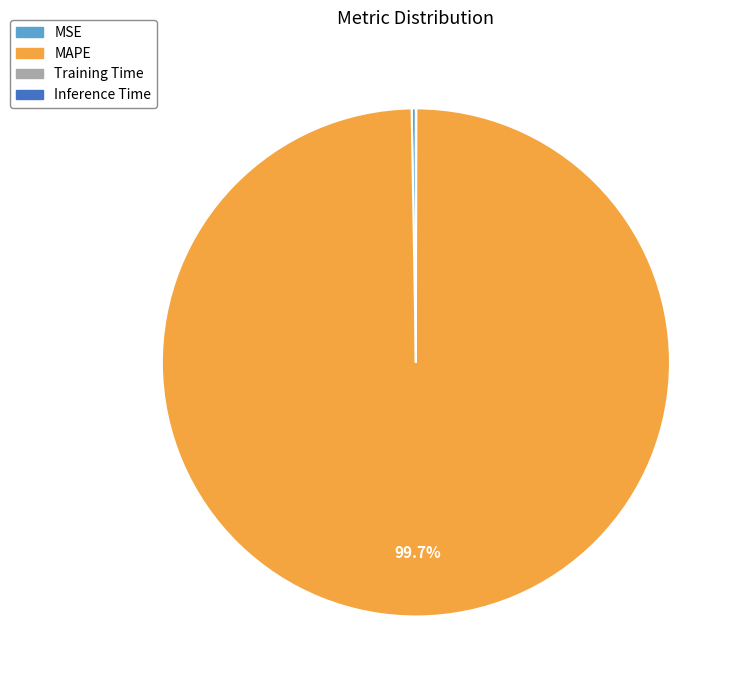

Which category has the biggest portion of the pie?

MAPE